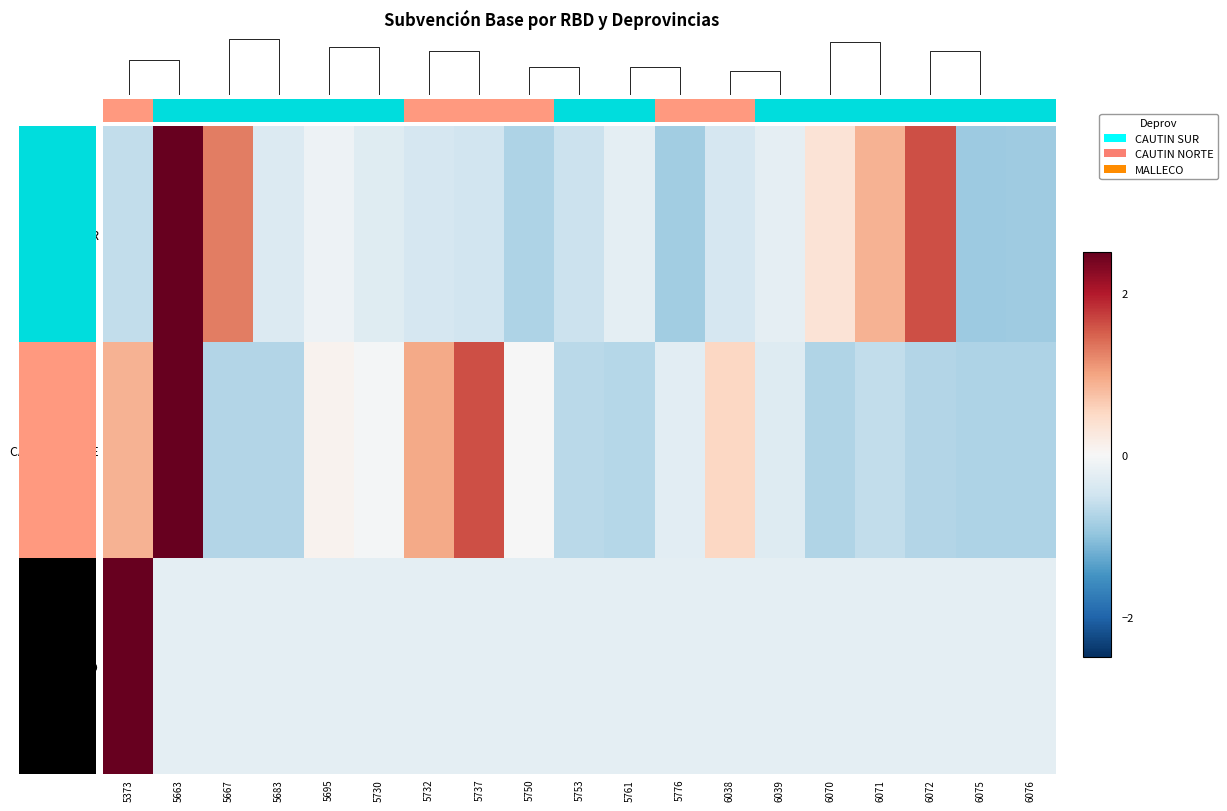

What is the greatest value displayed?

4.2